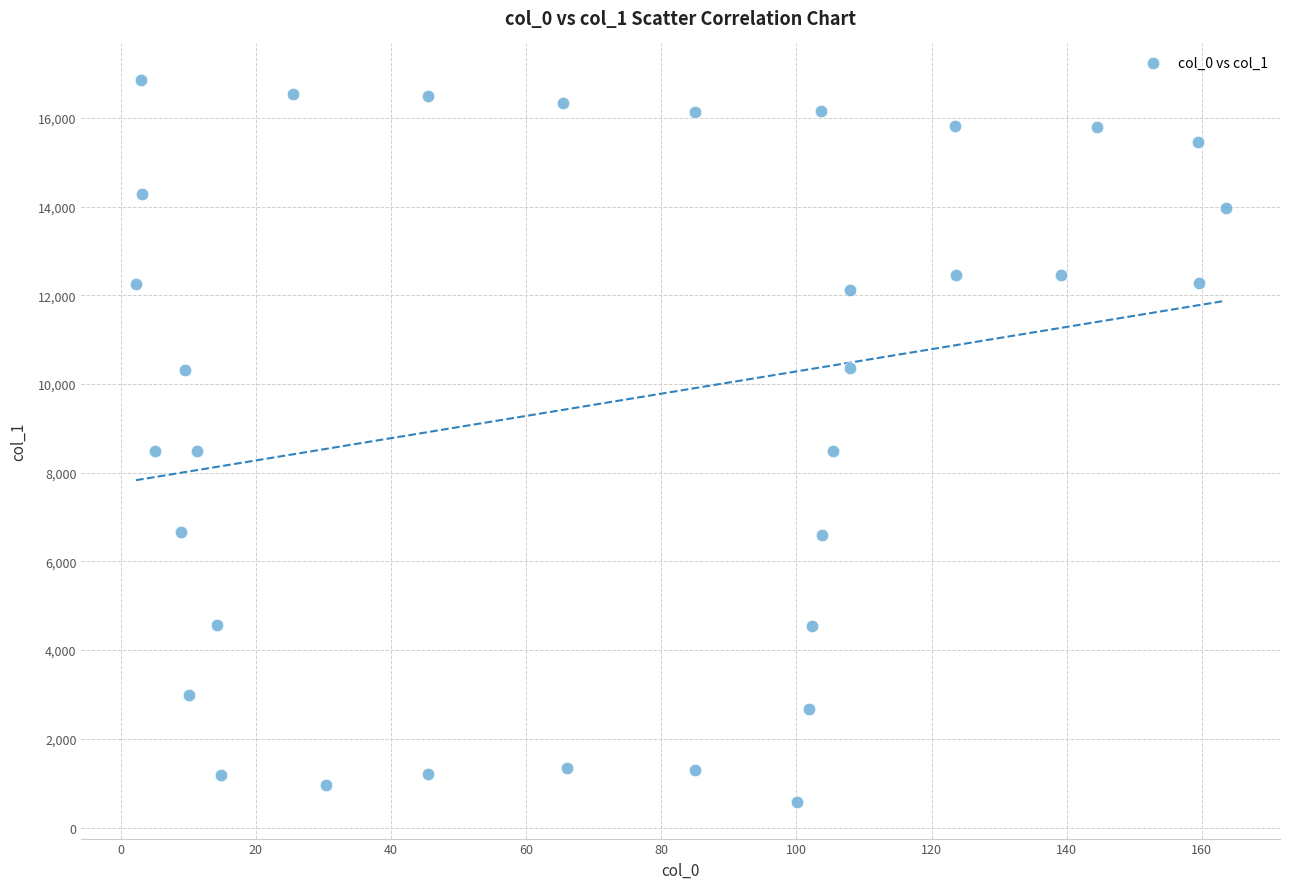

What is the range of Y values (max minus min)?

16296.7